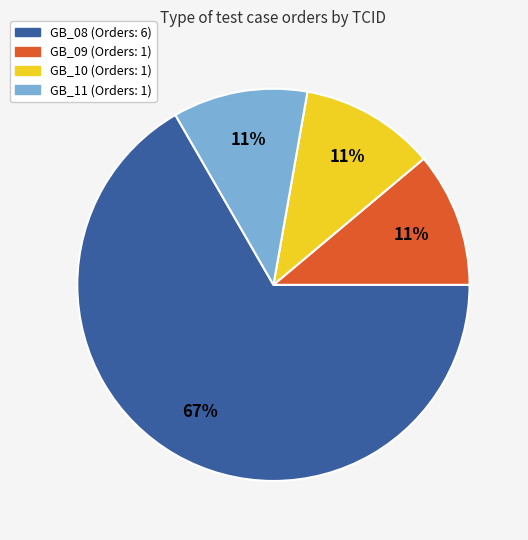

To the nearest percent, what percentage of the pie is GB_08?

67%